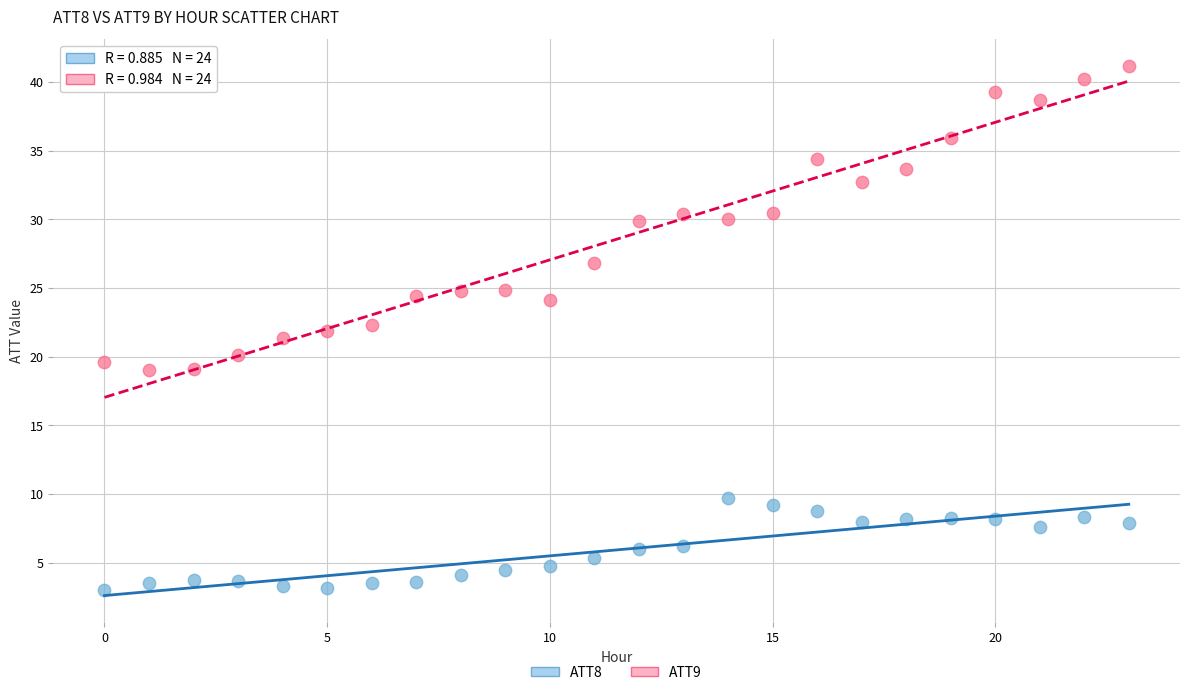

Which series has the largest Y range (max minus min)?

ATT9